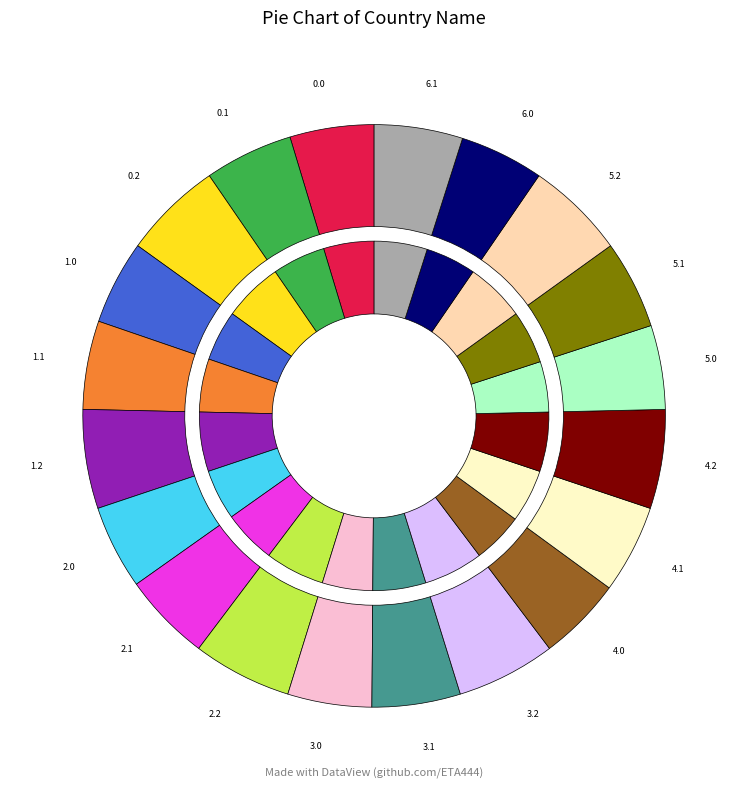

Is the sum of 6.1 and 4.1 greater than half?

No